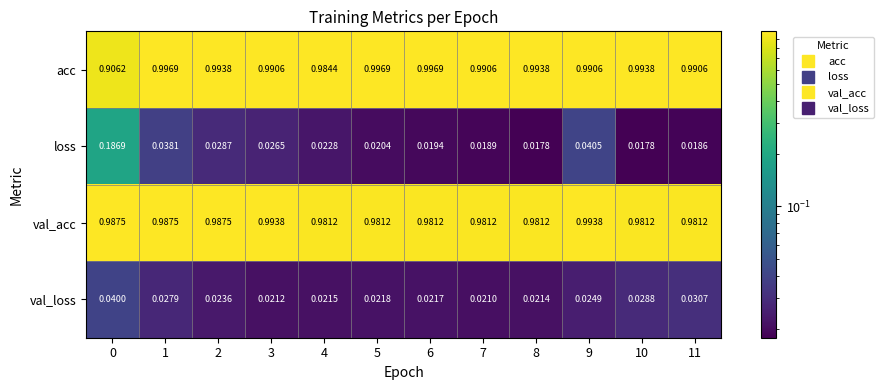

Which series has the largest total across all categories?

acc